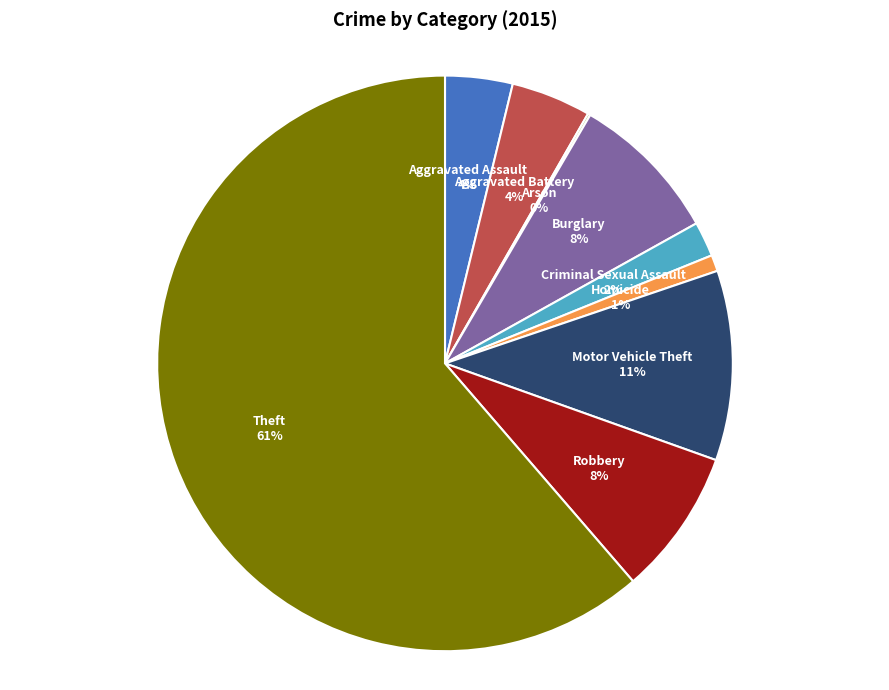

To the nearest percent, what percentage of the pie is Motor Vehicle Theft?

11%